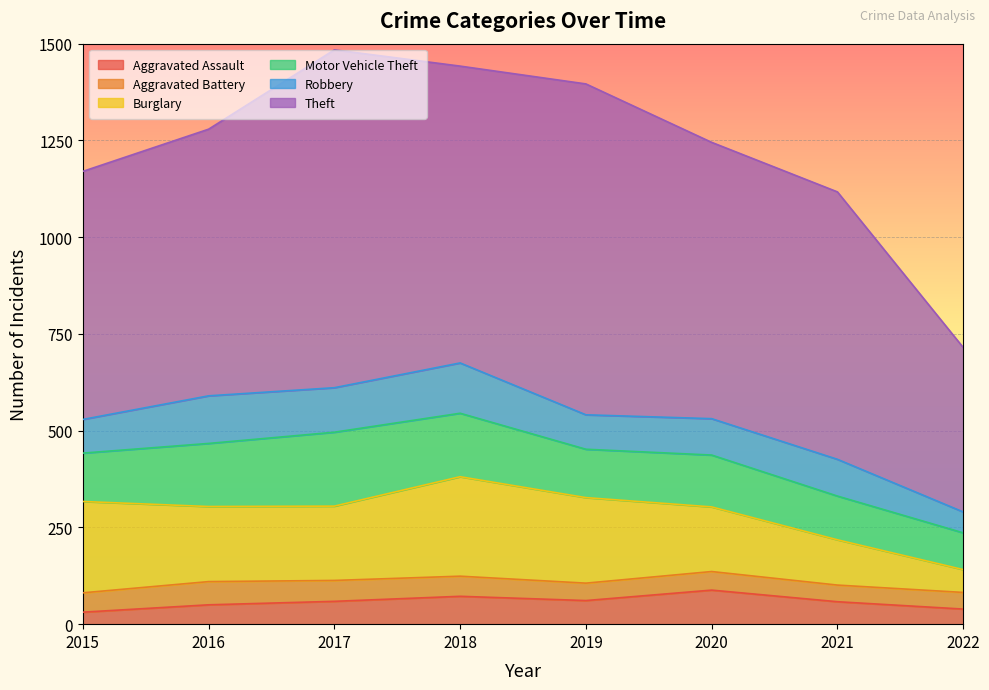

Rank the series at 2022 from highest to lowest value.

Theft, Motor Vehicle Theft, Burglary, Robbery, Aggravated Battery, Aggravated Assault